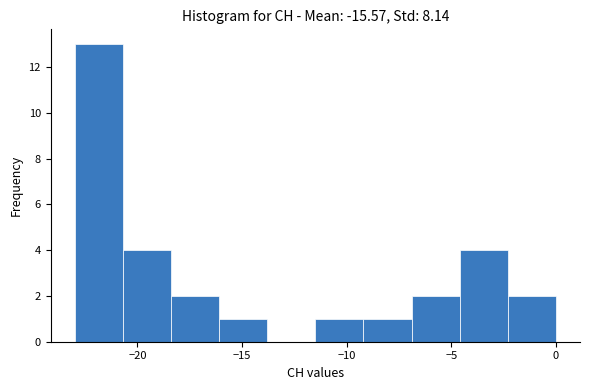

Reading left to right, transcribe this chart: for each bar, give the range it covers on the x-axis and its height. Neither the bar edges nor the heights are printed on the chart, so give them approximately, as read against the axes.

-23.0 to -20.7: 13
-20.7 to -18.4: 4
-18.4 to -16.1: 2
-16.1 to -13.8: 1
-13.8 to -11.5: 0
-11.5 to -9.2: 1
-9.2 to -6.9: 1
-6.9 to -4.6: 2
-4.6 to -2.3: 4
-2.3 to 0.0: 2